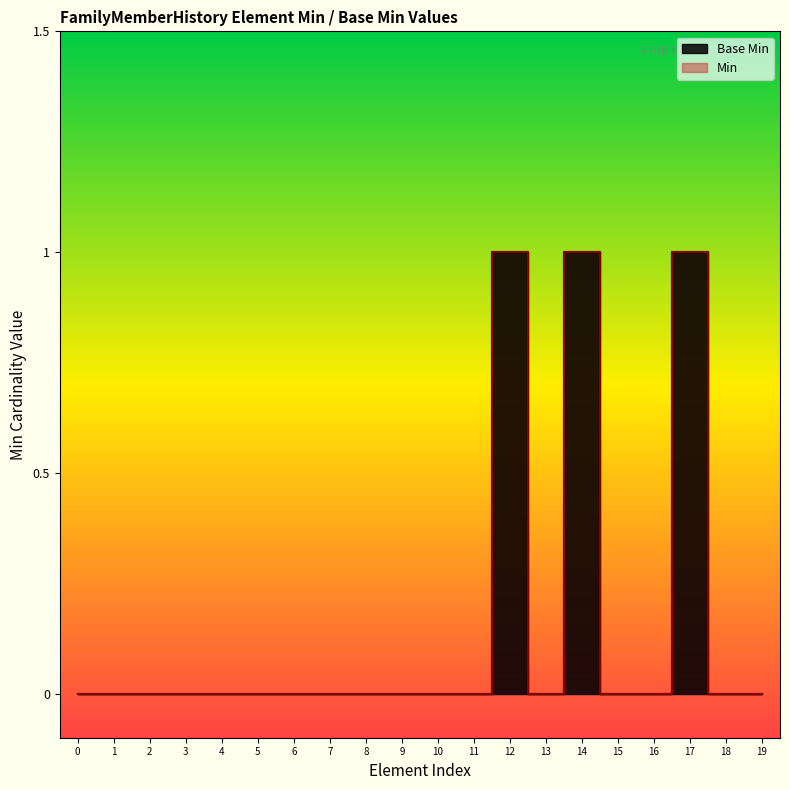

Count the values in the range 0 to 1.

20